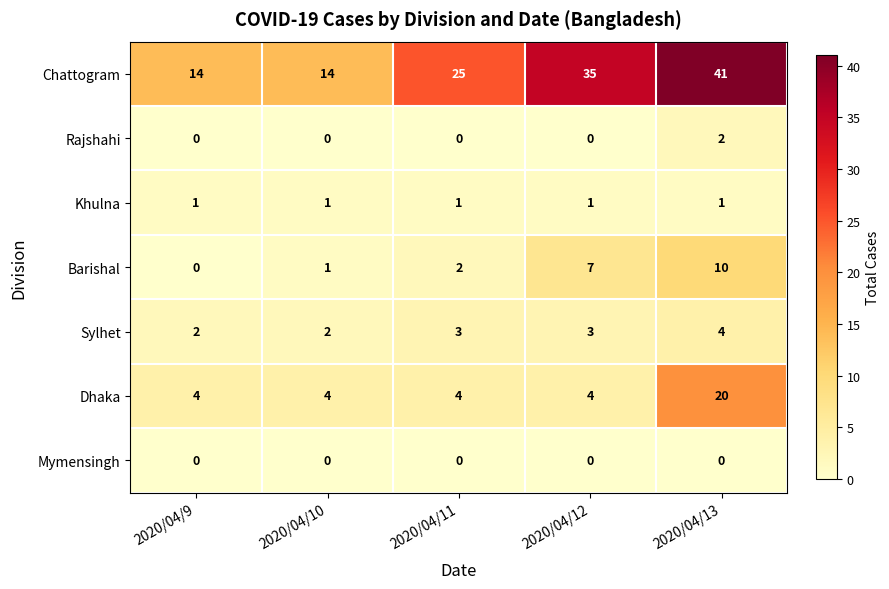

Which series has the largest range (max minus min)?

Chattogram